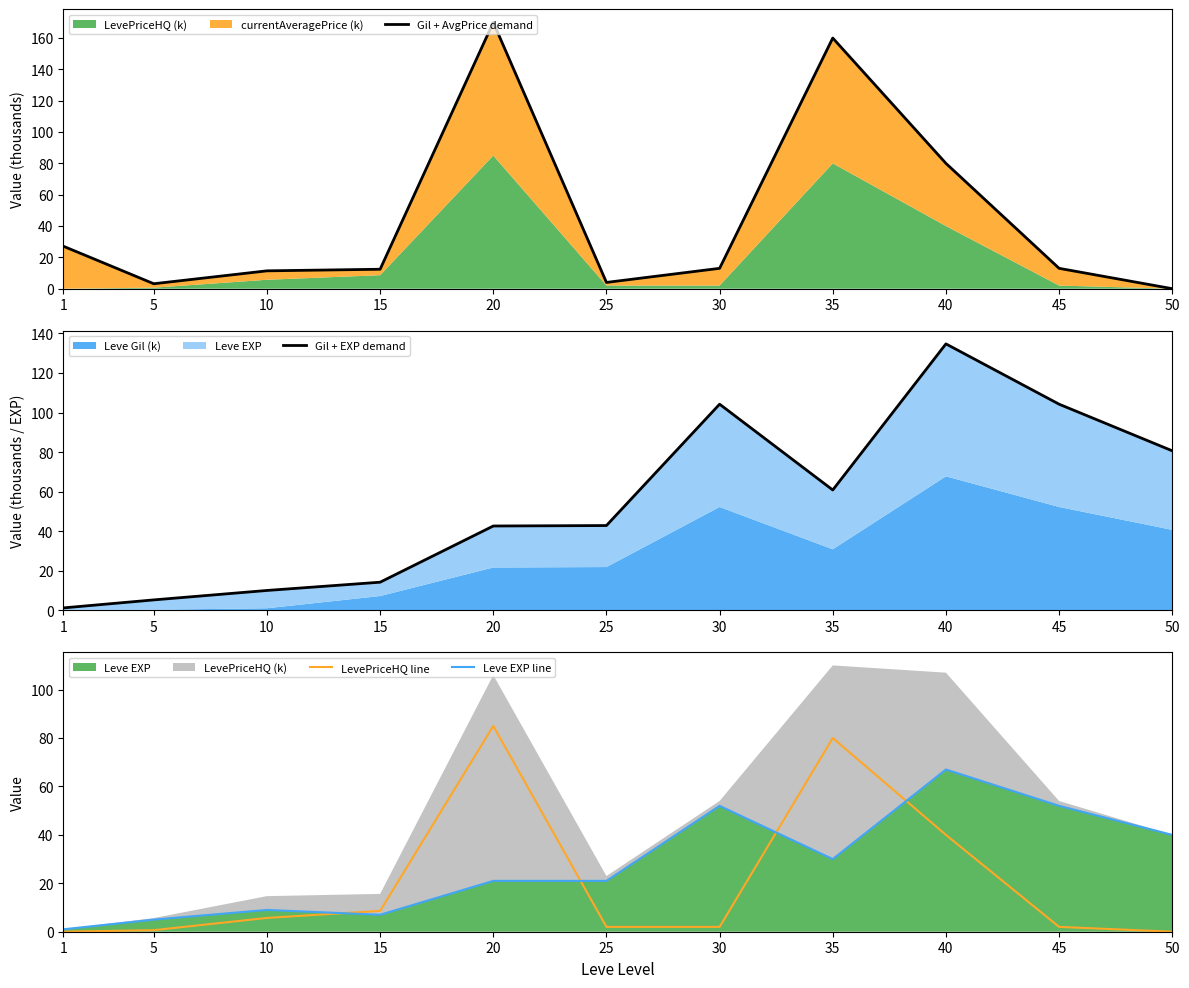

What is the difference between the second highest and second lowest values in the Gil + EXP demand series?

99.0